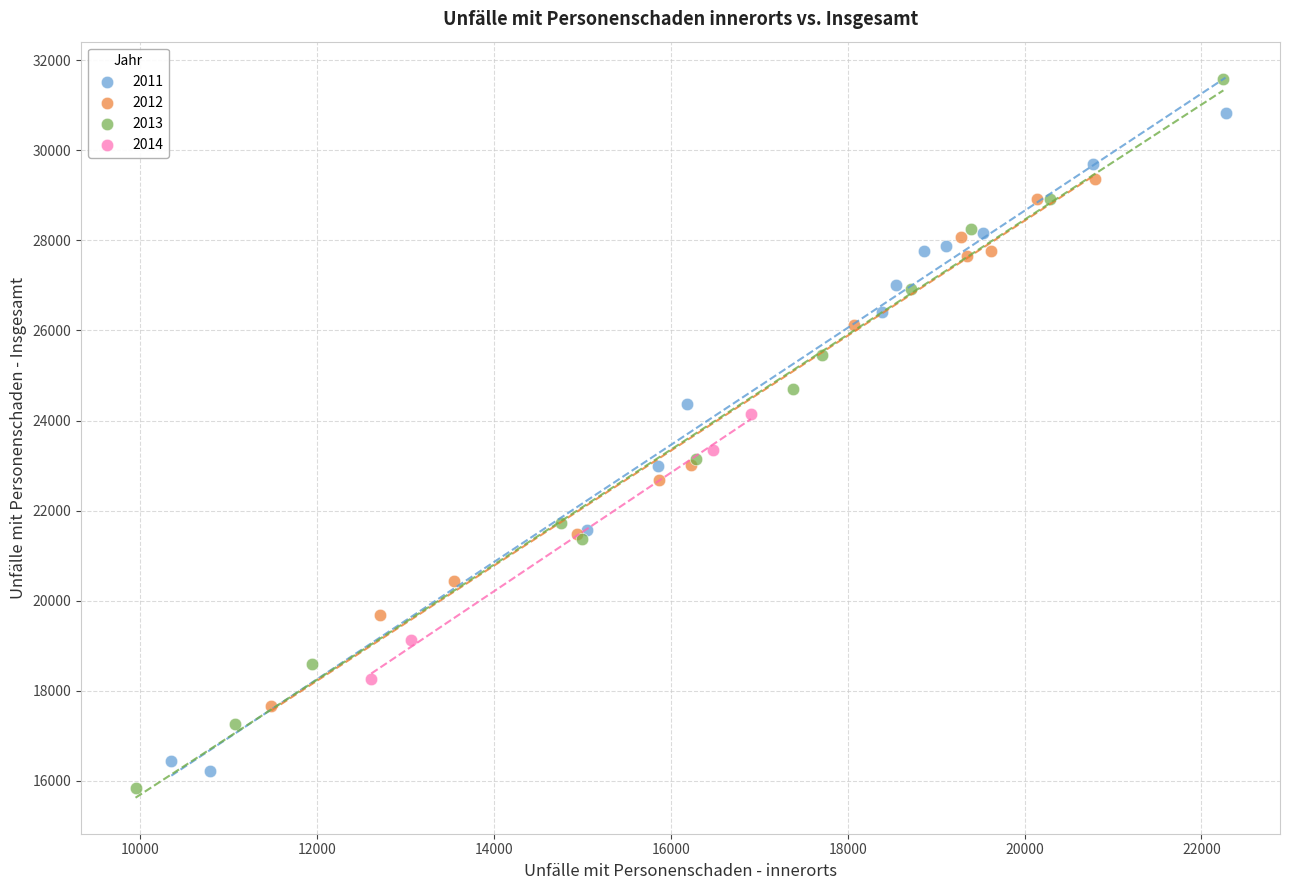

Which series has the widest spread of Y values?

2013